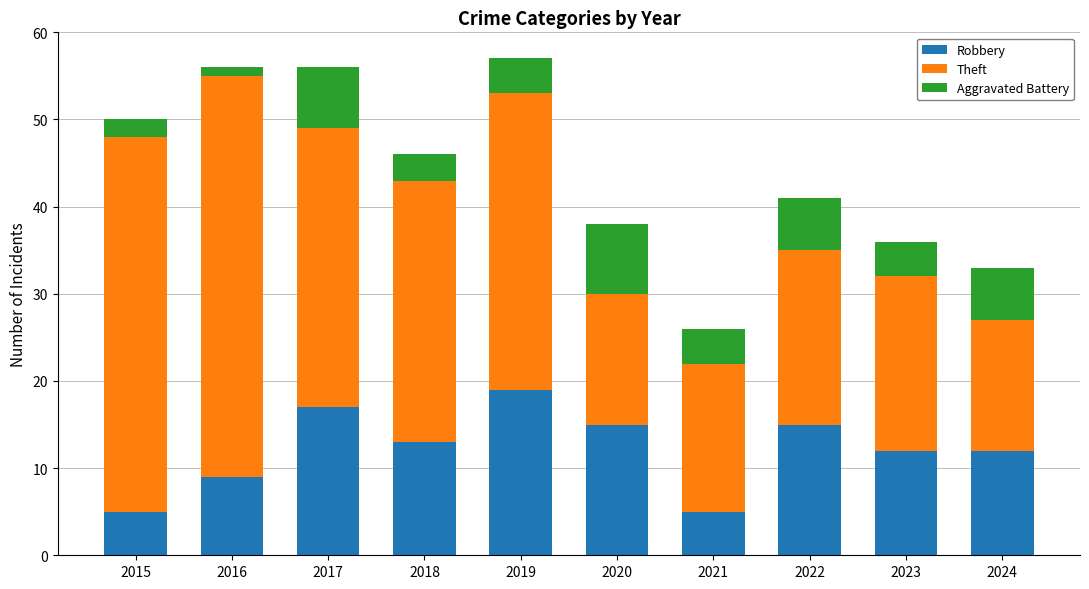

What is the lowest value of the Robbery series?

5